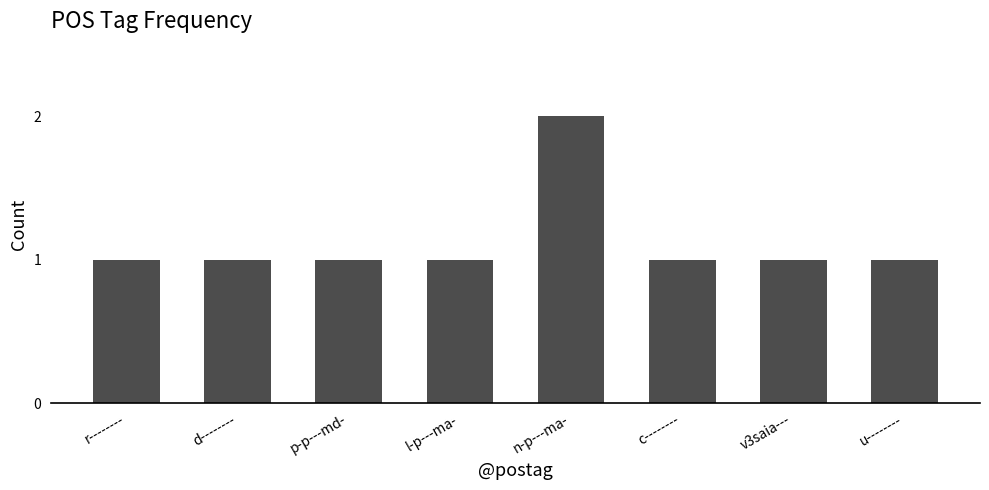

What is the ratio of the value at u-------- to the value at n-p---ma-?

0.5